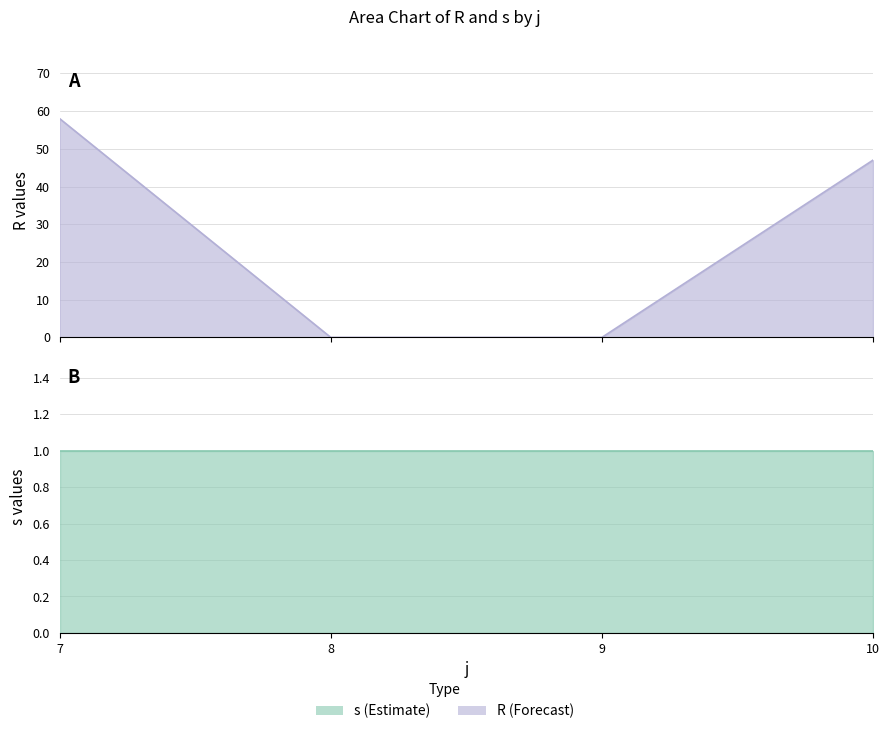

Reading left to right, list all the values displayed in this chart.

7=58	8=0	9=0	10=47